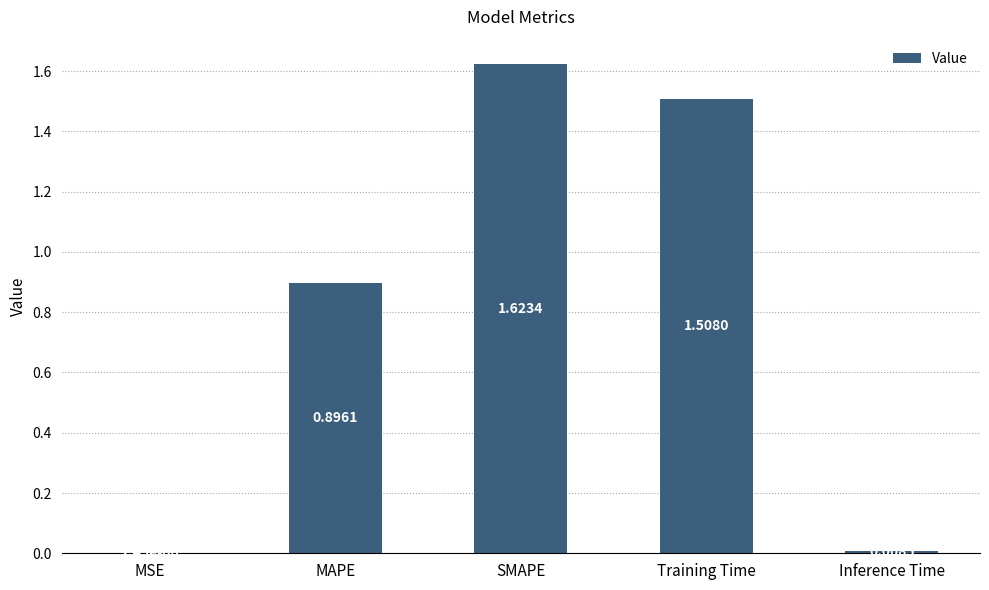

The chart shows a value of 0.4 at MAPE. True or false?

False